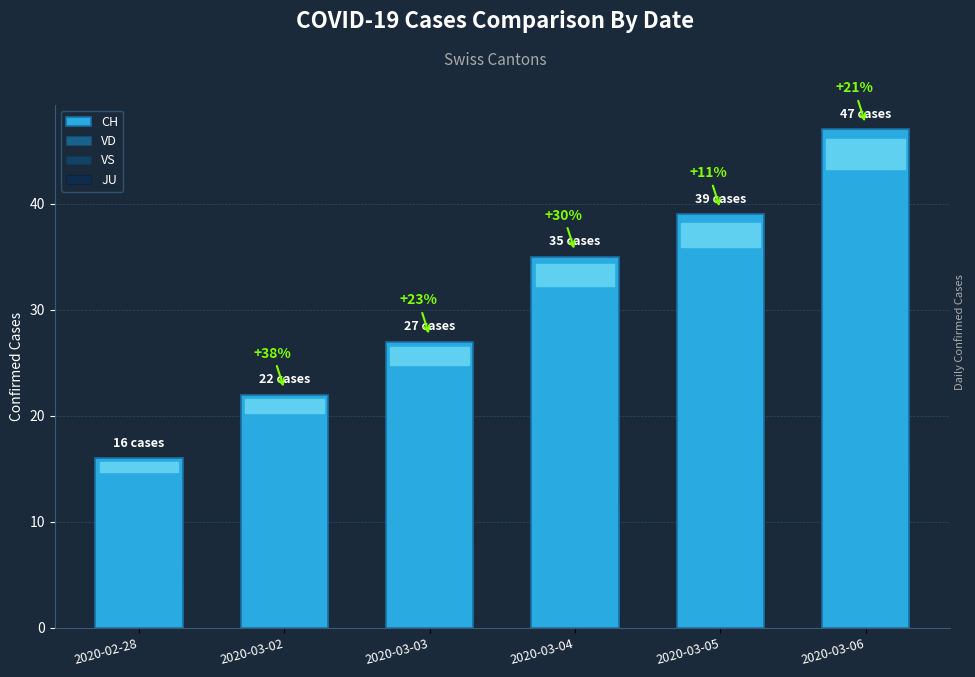

At which category does the chart reach its peak across all series?

2020-03-06